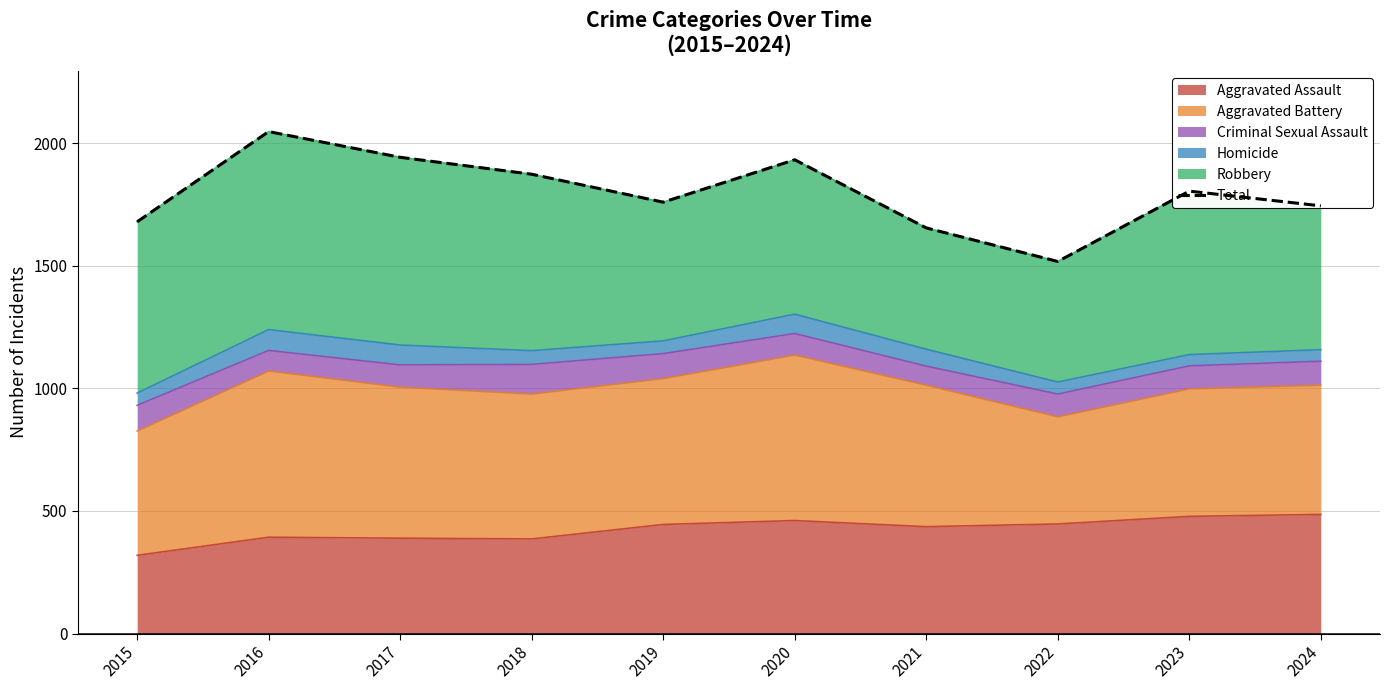

True or false: the data has more than 2 interior local peaks.

True